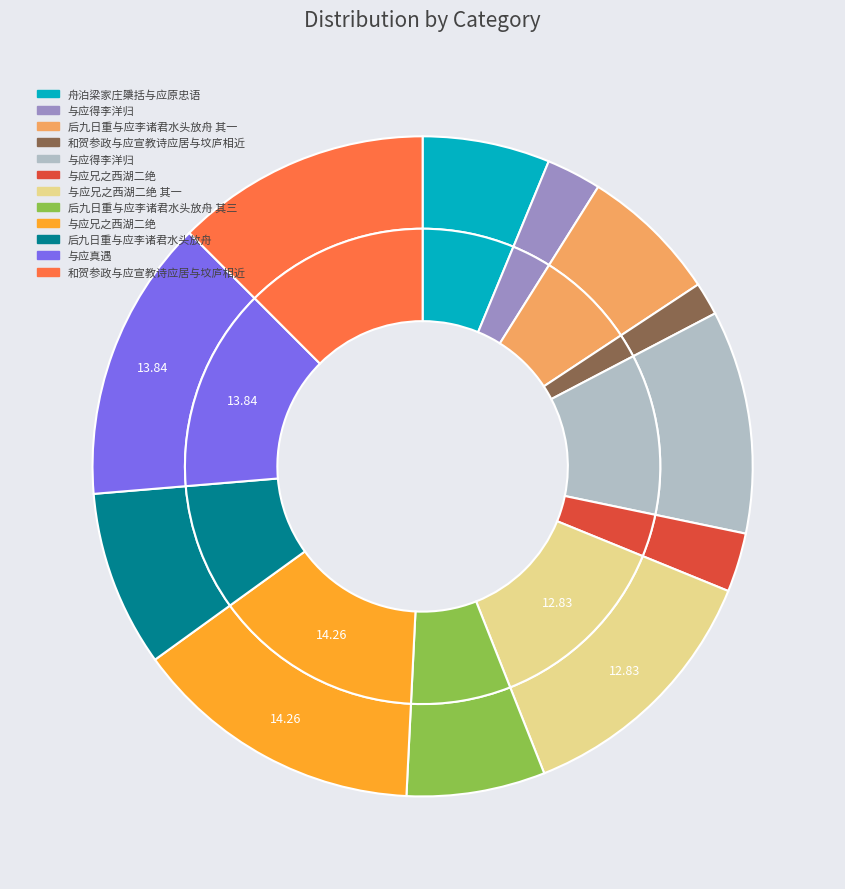

Is there a majority slice in this chart?

No